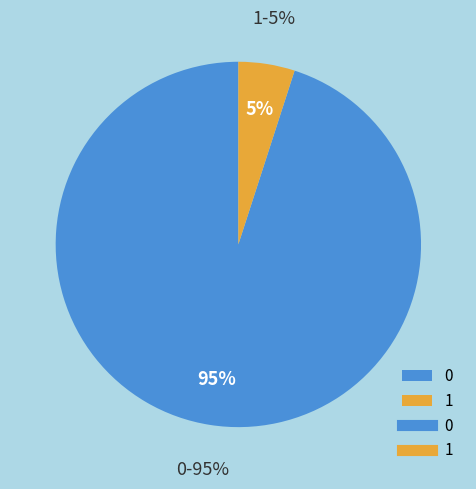

Count the number of slices in the pie.

2